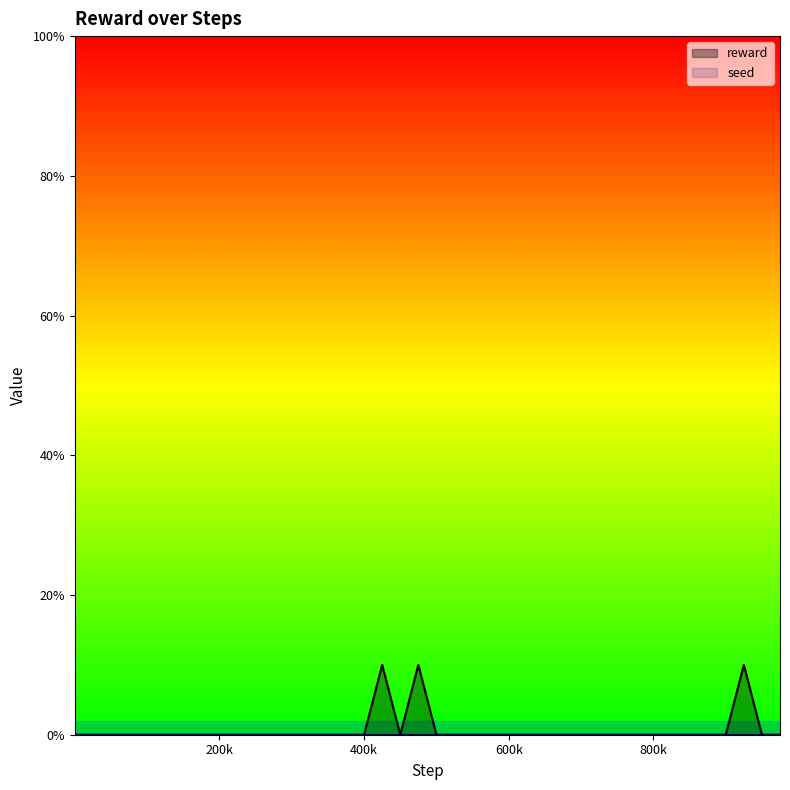

Rank the categories by value from lowest to highest.

1, 25000, 50000, 75000, 100000, 125000, 150000, 175000, 200000, 225000, 250000, 275000, 300000, 325000, 350000, 375000, 400000, 450000, 500000, 525000, 550000, 575000, 600000, 625000, 650000, 675000, 700000, 725000, 750000, 775000, 800000, 825000, 850000, 875000, 900000, 950000, 975000, 425000, 475000, 925000